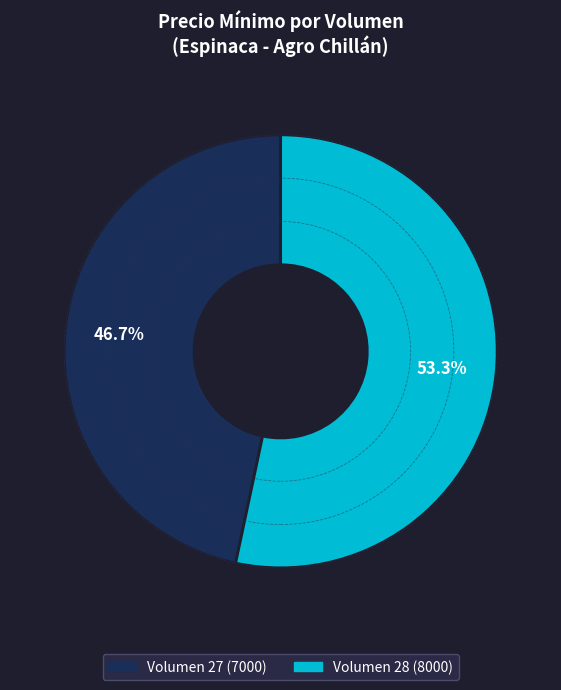

What percentage do Volumen 28 (8000) and Volumen 27 (7000) together represent?

100.0%